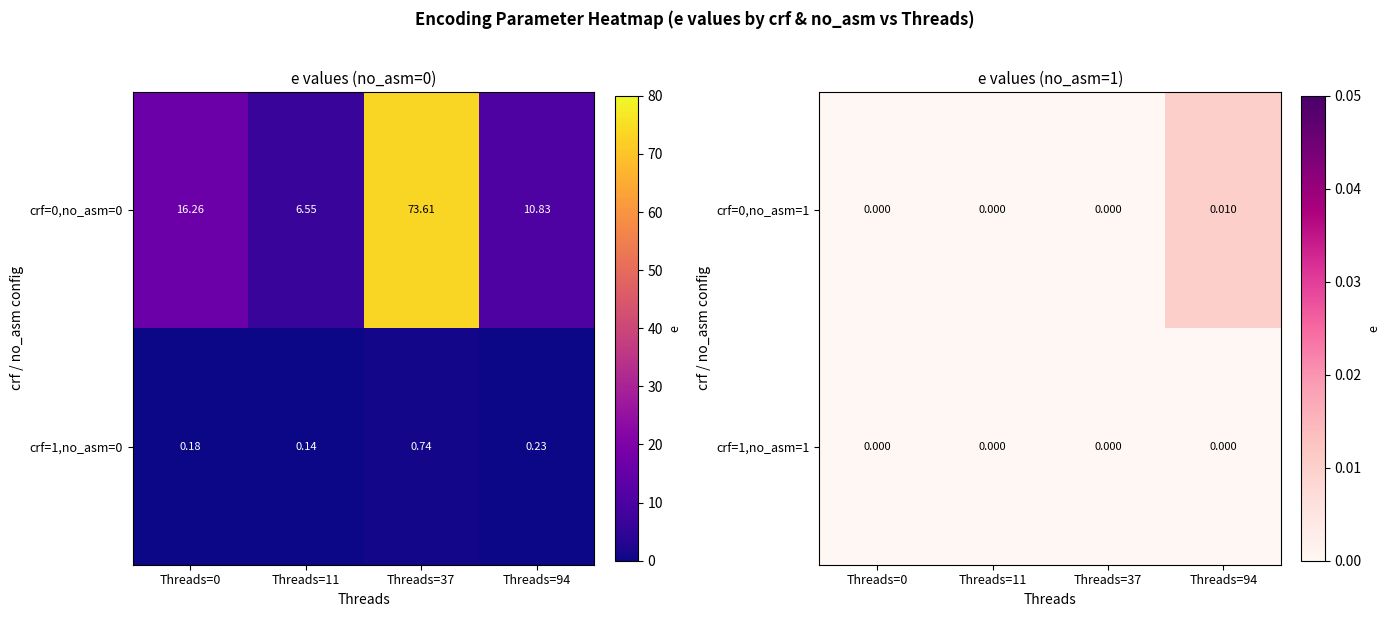

Which series changed the most between Threads=0 and Threads=11?

crf=0,no_asm=1